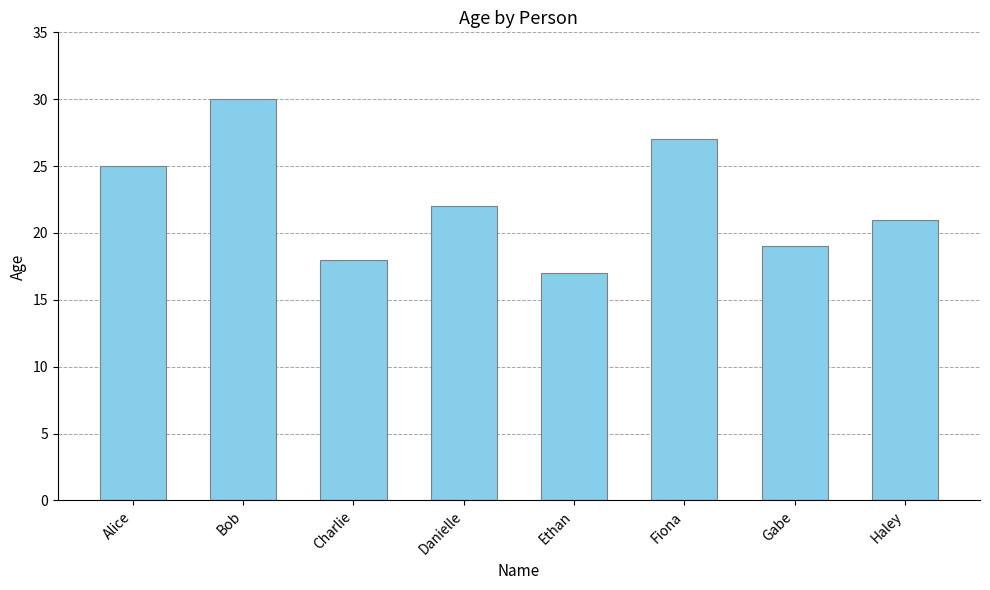

Between Bob and Alice, which is larger?

Bob